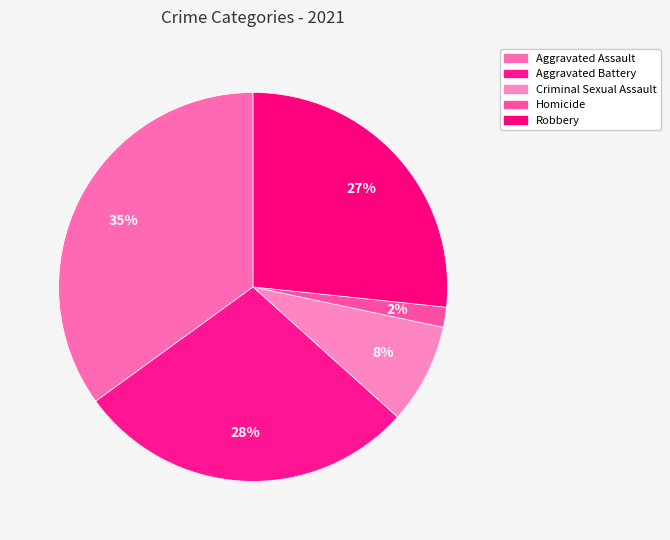

Which slice is the largest?

Aggravated Assault